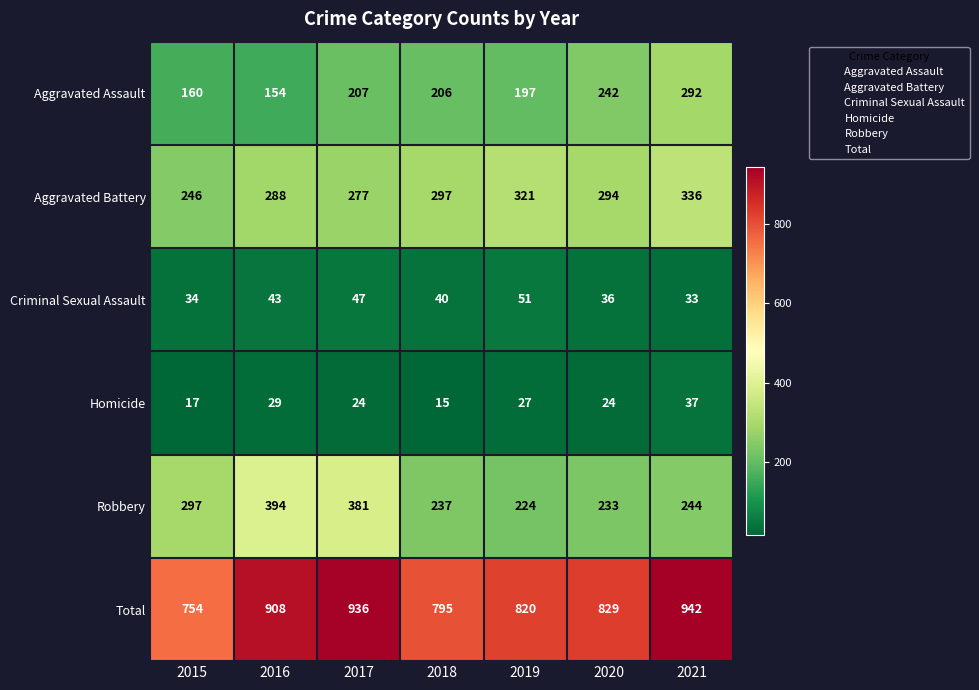

Rank the series by their maximum value, from highest to lowest.

Total, Robbery, Aggravated Battery, Aggravated Assault, Criminal Sexual Assault, Homicide